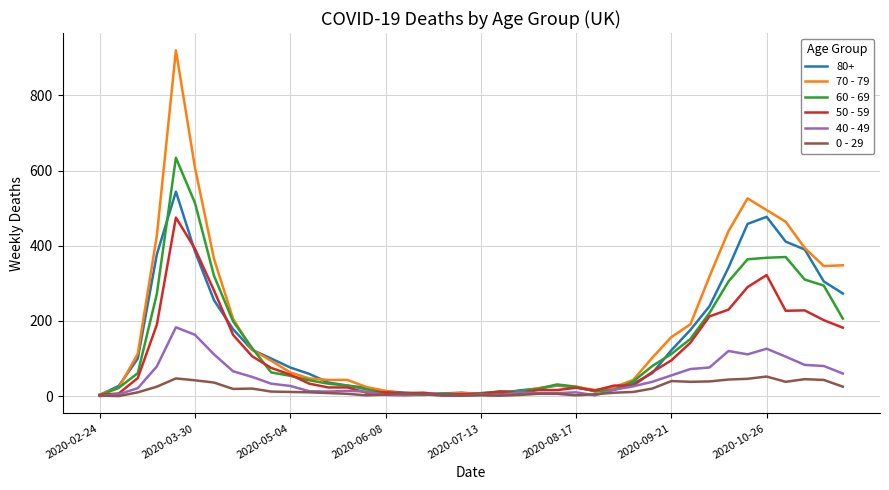

Which series has the widest spread of values?

70 - 79